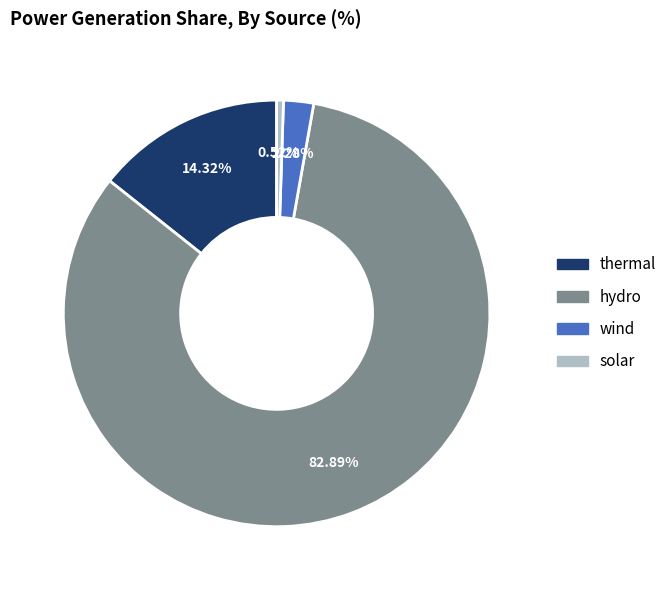

Does any single category account for the majority?

Yes